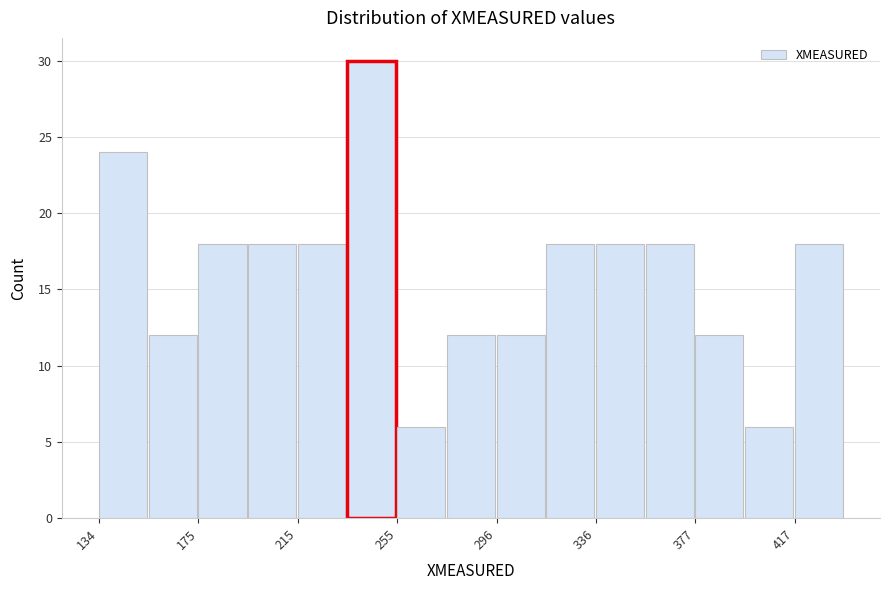

Over which range of the x-axis is the bar tallest?

235 to 255